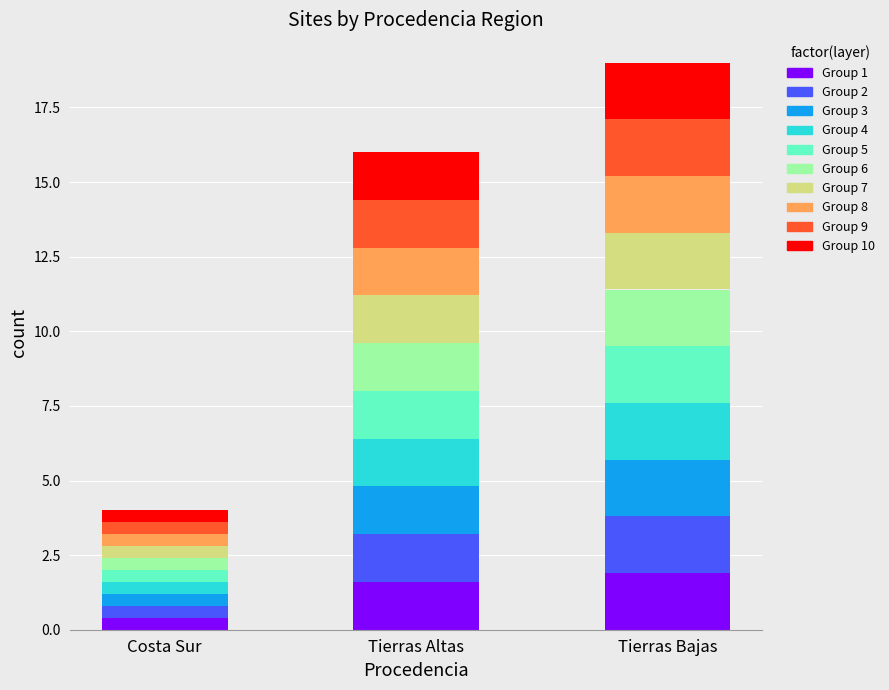

How many series are shown in this chart?

10